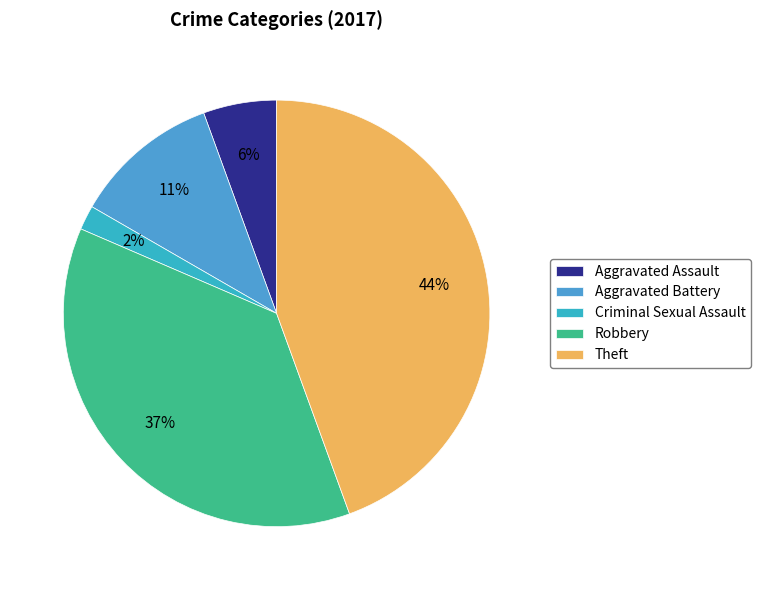

Is there any slice that represents more than half of the pie?

No